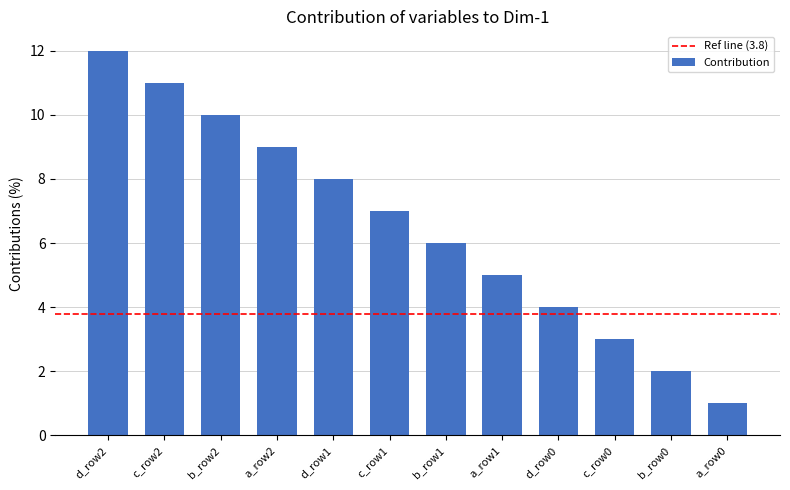

What is the label of the 8th bar from the left?

a_row1